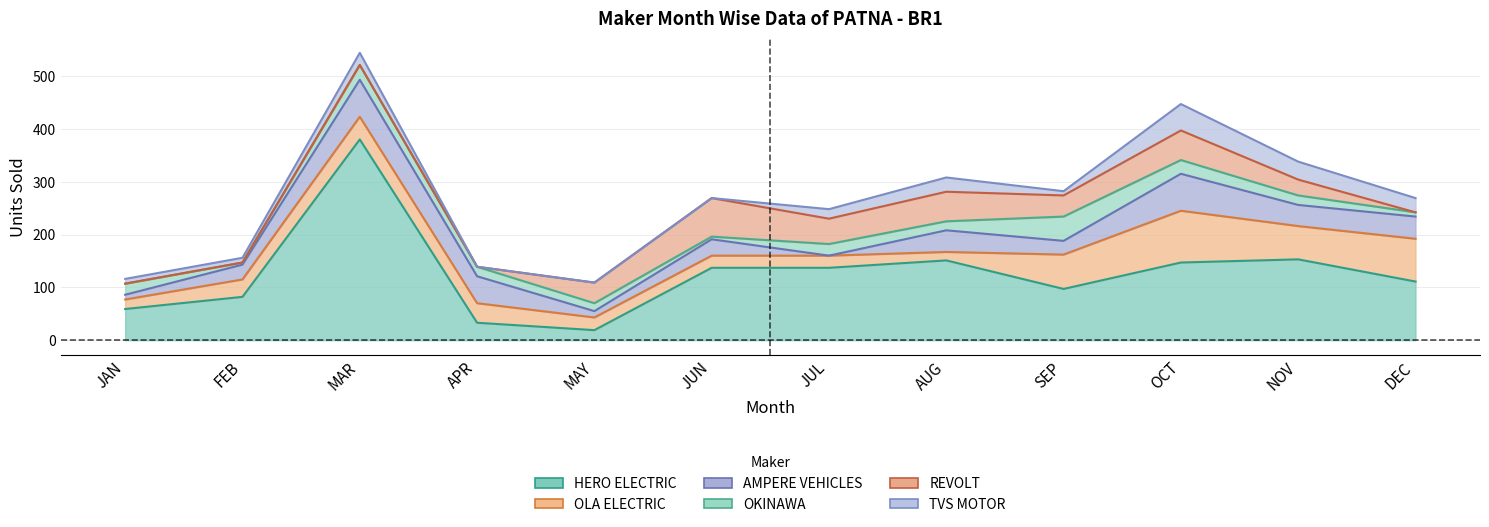

Is it true that TVS MOTOR equals 34 at NOV?

True